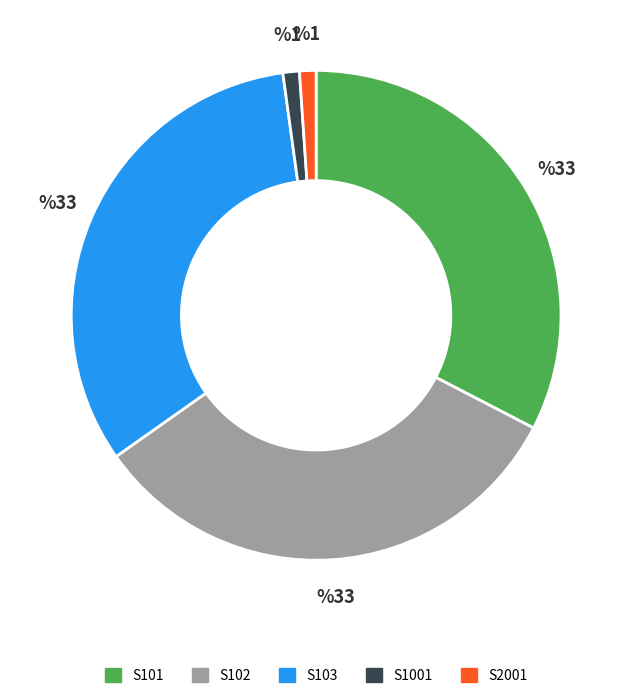

Count the number of slices in the pie.

5